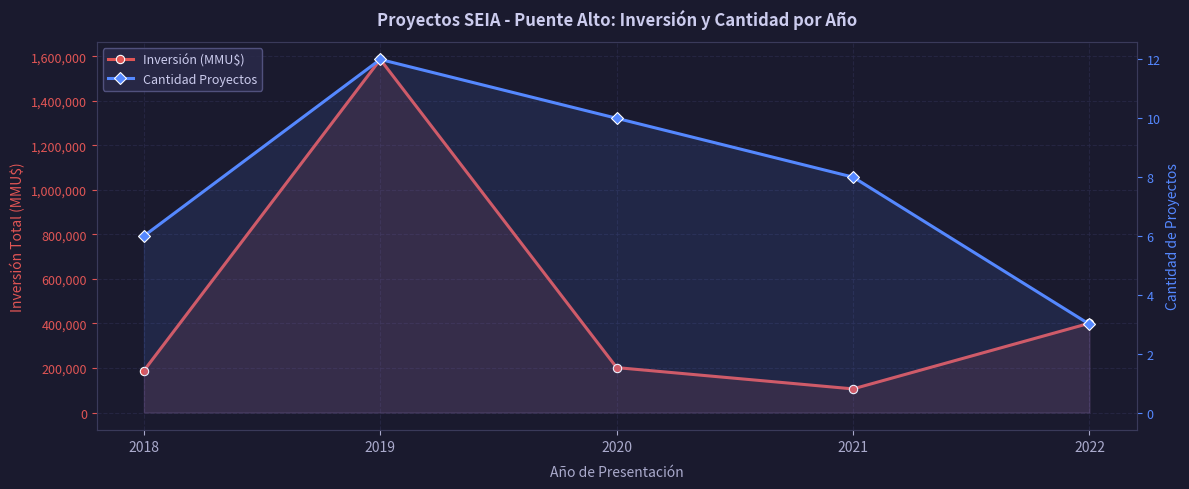

List the labels in order of Cantidad Proyectos value, smallest first.

2022, 2018, 2021, 2020, 2019